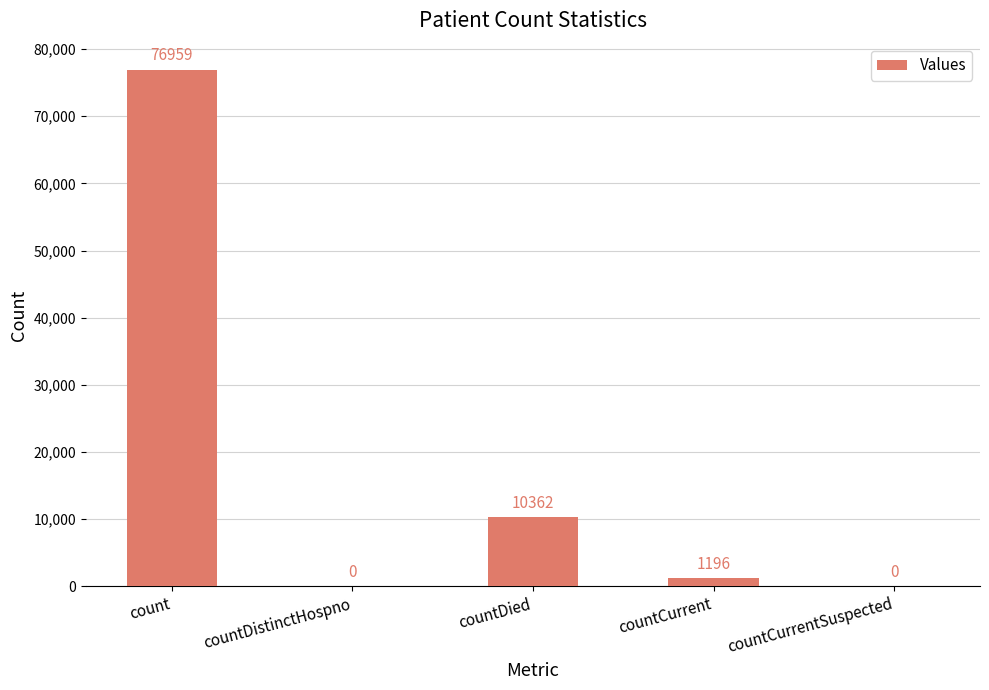

Reading left to right, list all the values displayed in this chart.

count=76959	countDistinctHospno=0	countDied=10362	countCurrent=1196	countCurrentSuspected=0